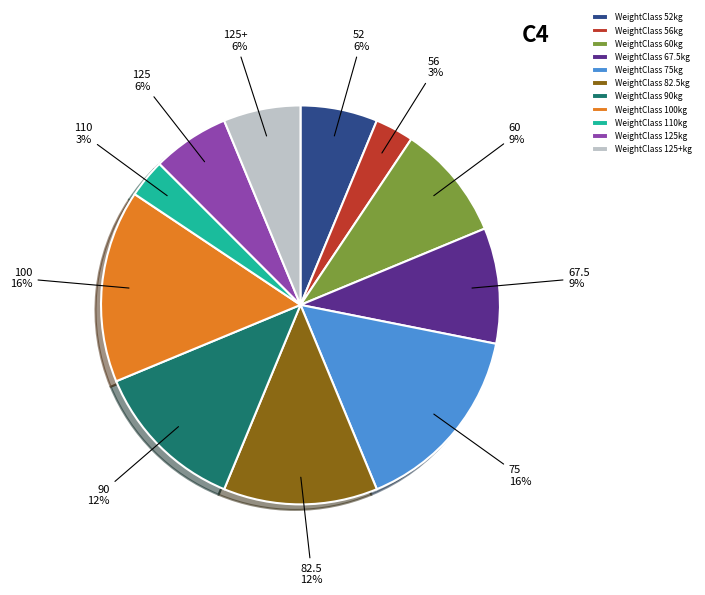

Is it true that WeightClass 52kg is 17% of the pie?

False